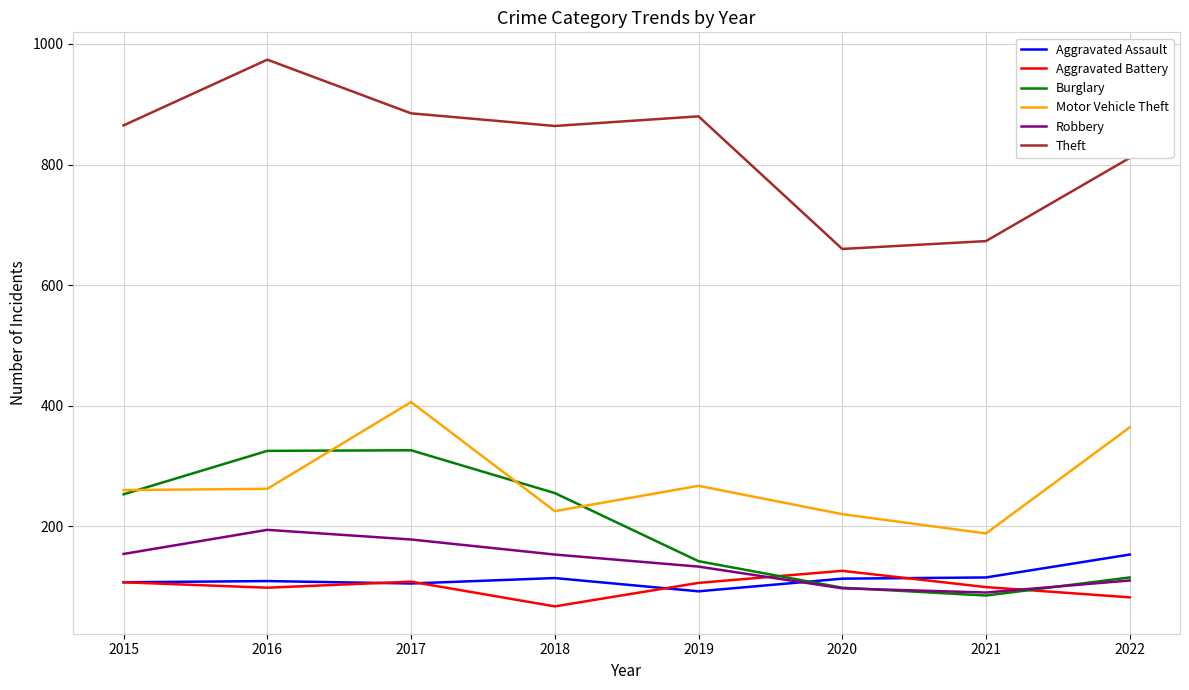

How many lines are shown in the chart?

6